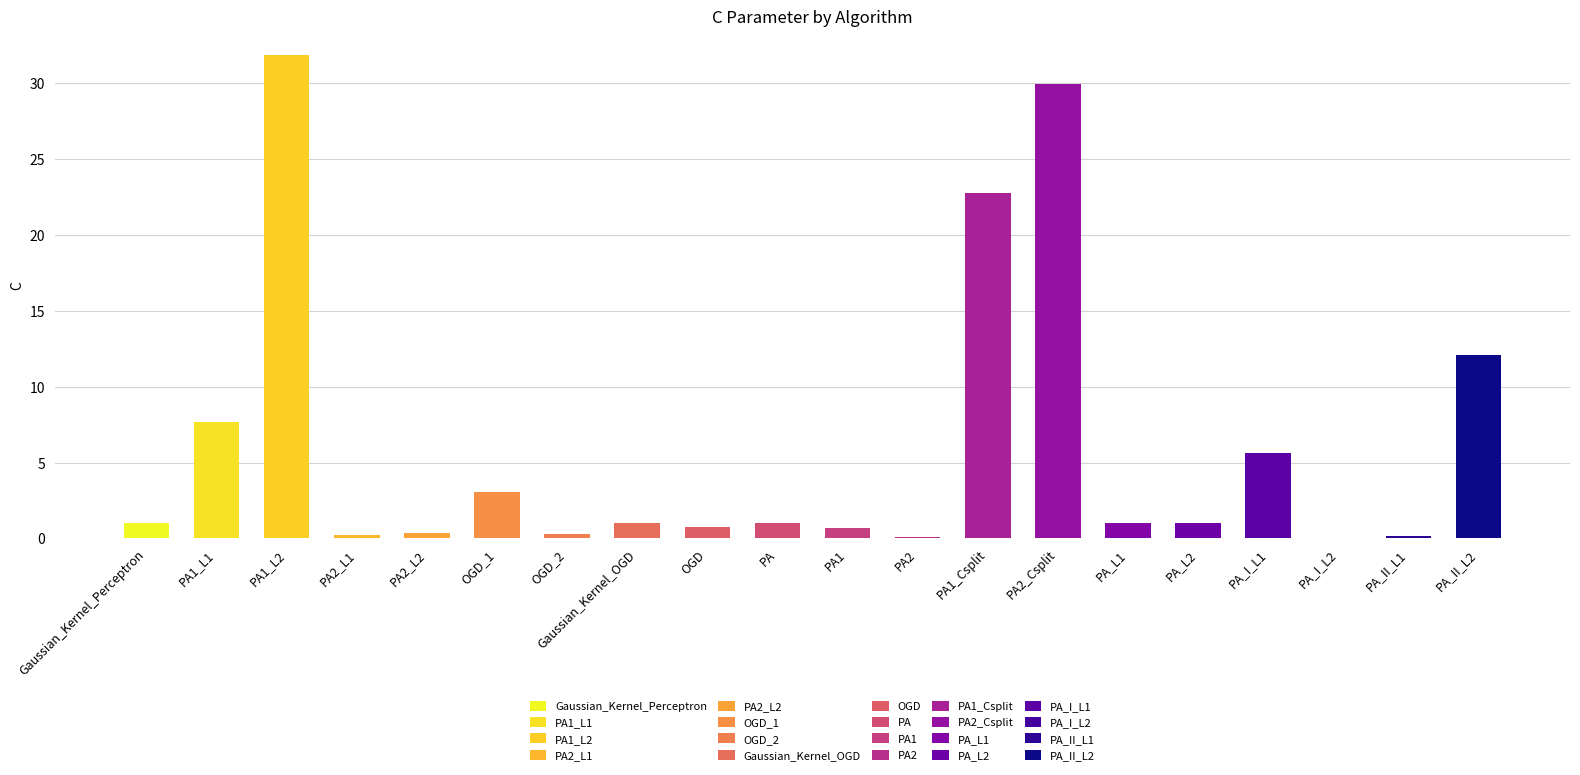

What is the value of the 14th bar from the left?

29.9